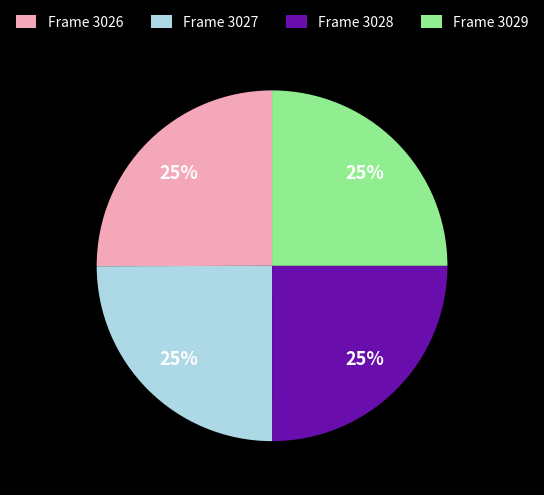

Approximately how many times larger is the value at Frame 3029 compared to Frame 3027?

1.0